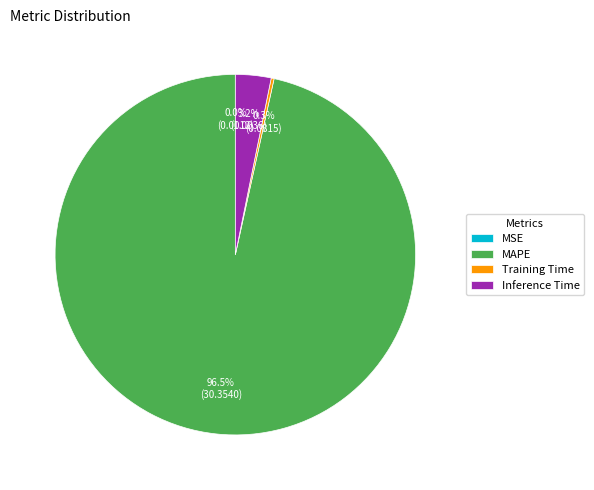

Is there any slice that represents more than half of the pie?

Yes